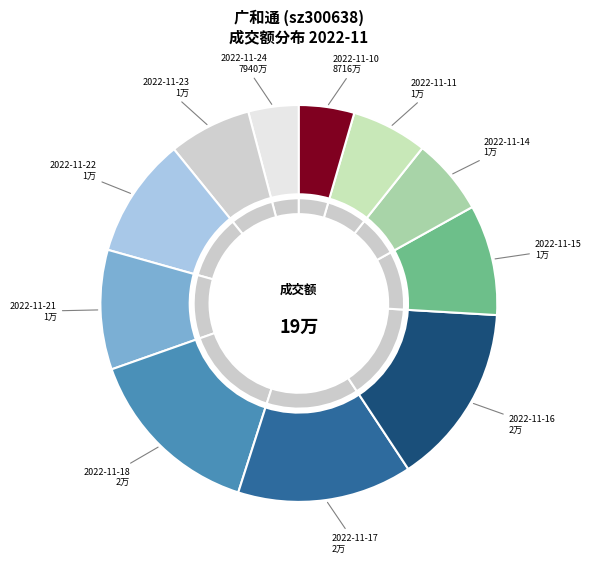

To the nearest percent, what is the difference between the 2022-11-18 and 2022-11-22 slice percentages?

5%